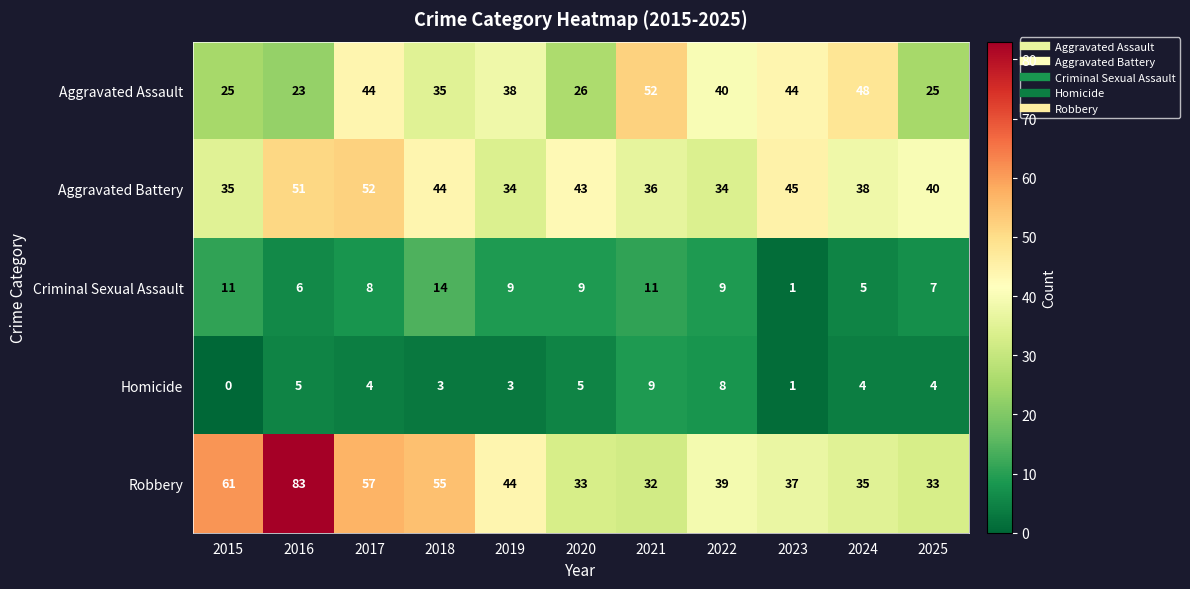

Rank the series at 2015 from highest to lowest value.

Robbery, Aggravated Battery, Aggravated Assault, Criminal Sexual Assault, Homicide